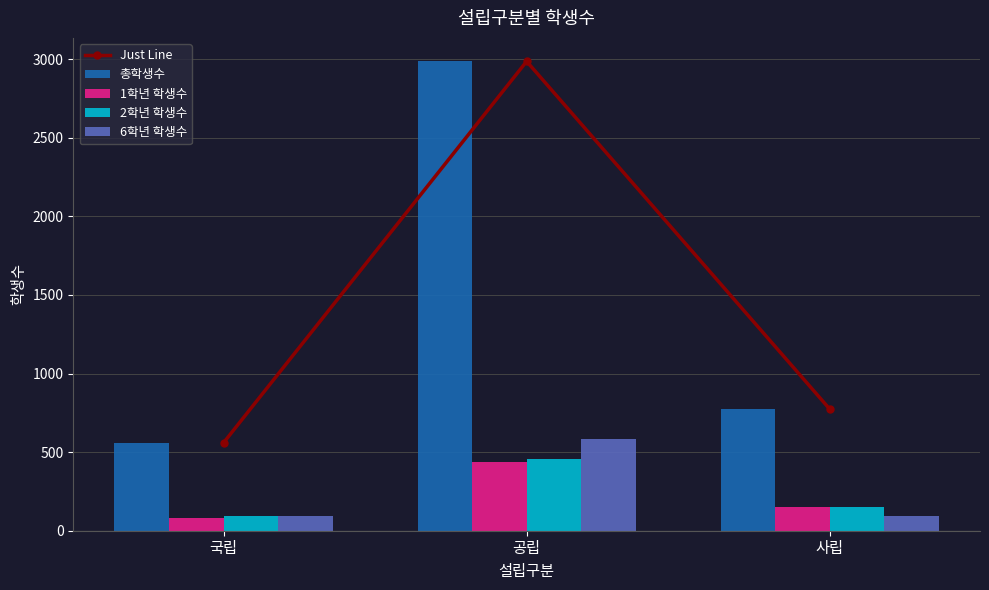

What is the difference between the 1학년 학생수 values at 공립 and 사립?

285